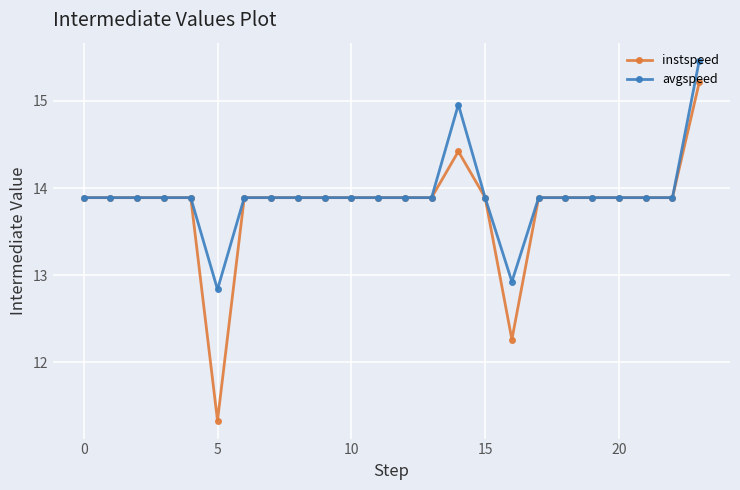

Which series has the widest spread of values?

instspeed